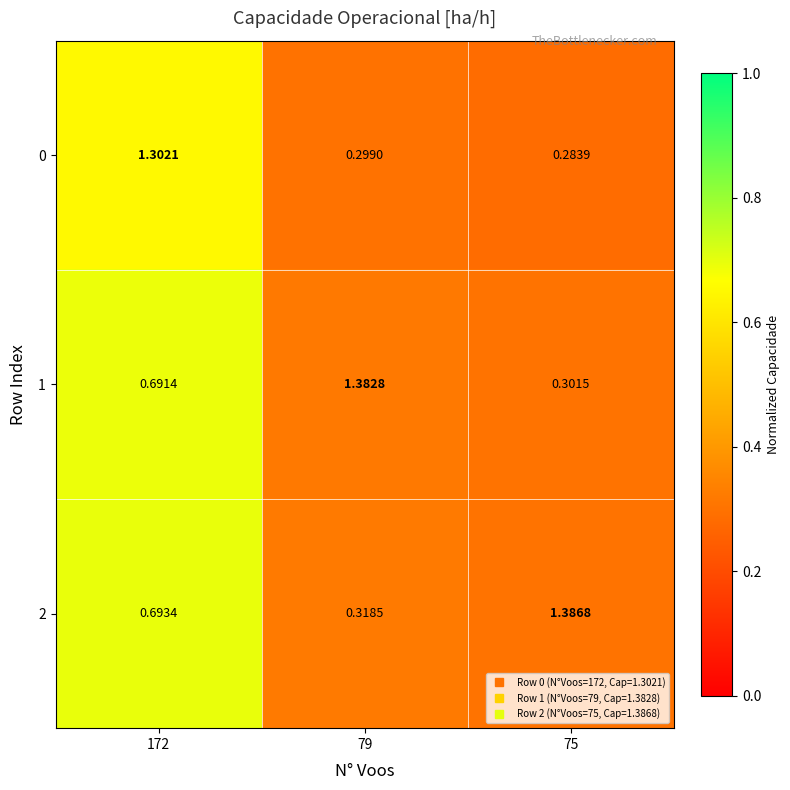

Is the value of 2 at 79 greater than the value of 1 at 75?

Yes